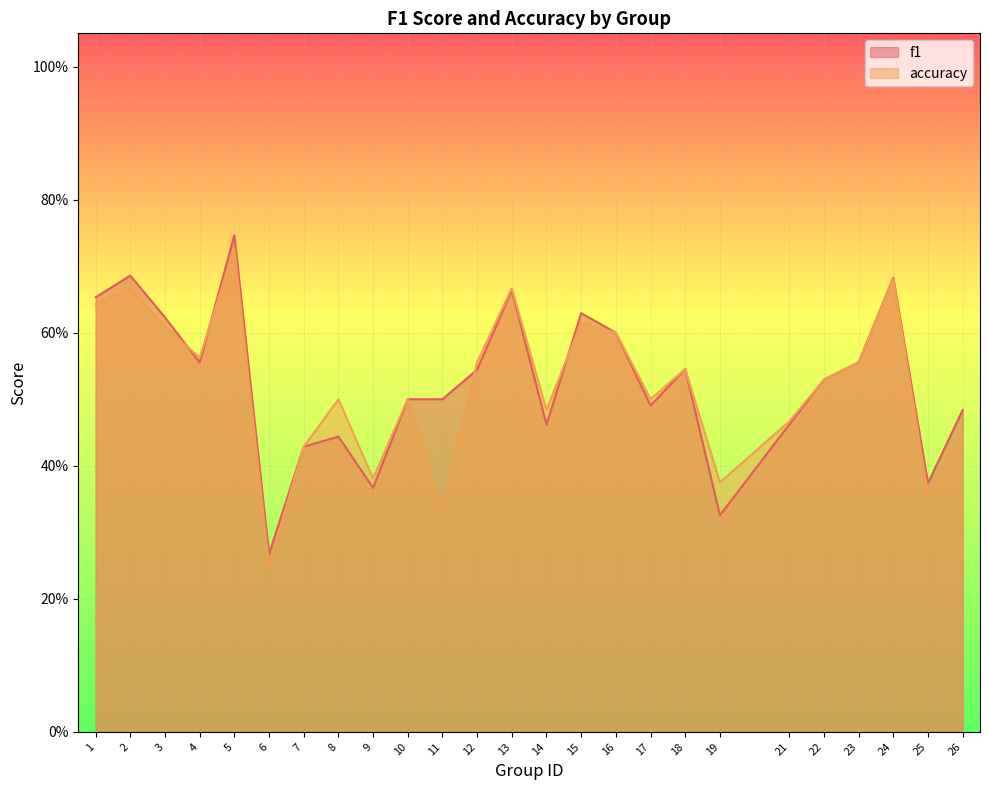

True or false: f1 and accuracy intersect in this chart.

True